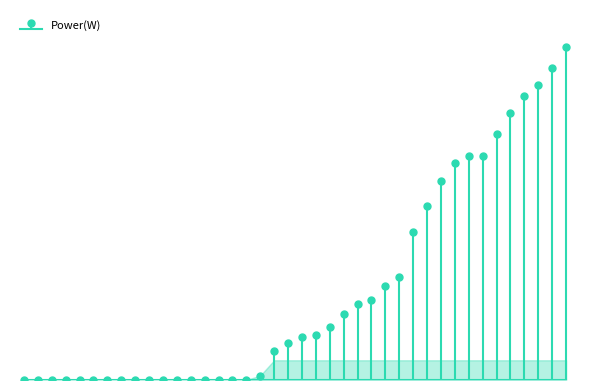

What is the average value?

360